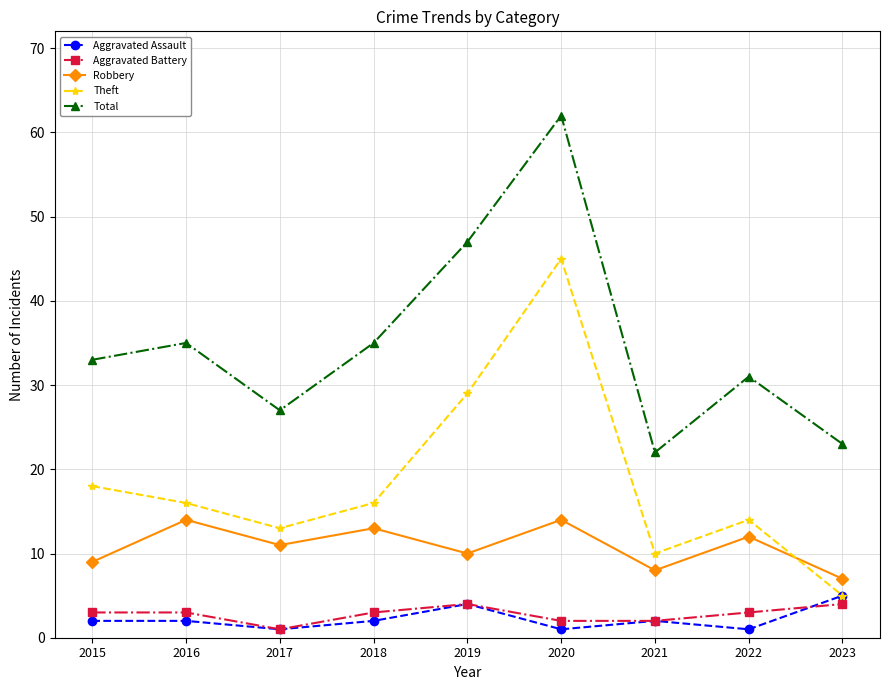

Is it true that Total equals 47 at 2019?

True